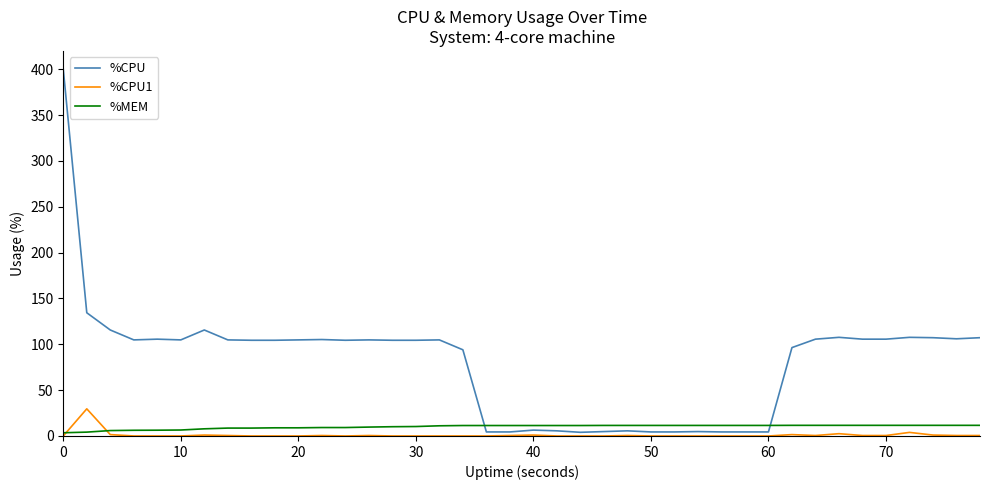

Which series has the largest total across all categories?

%CPU